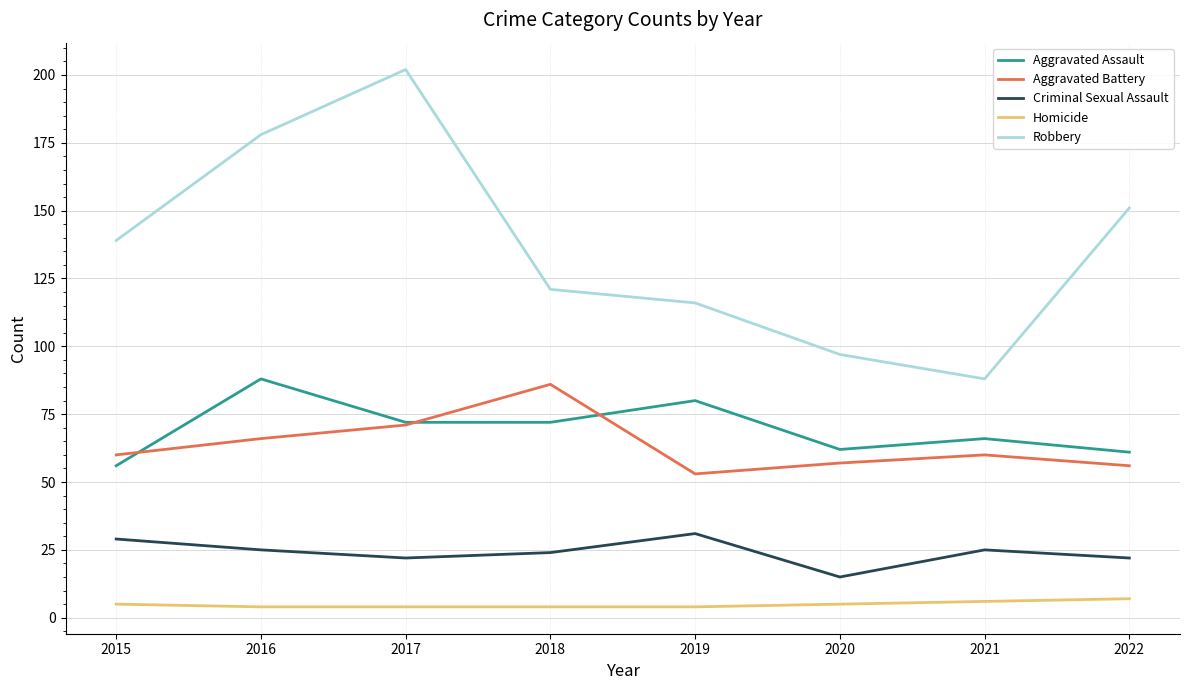

In Criminal Sexual Assault, how many points are higher than both neighbors (excluding endpoints)?

2